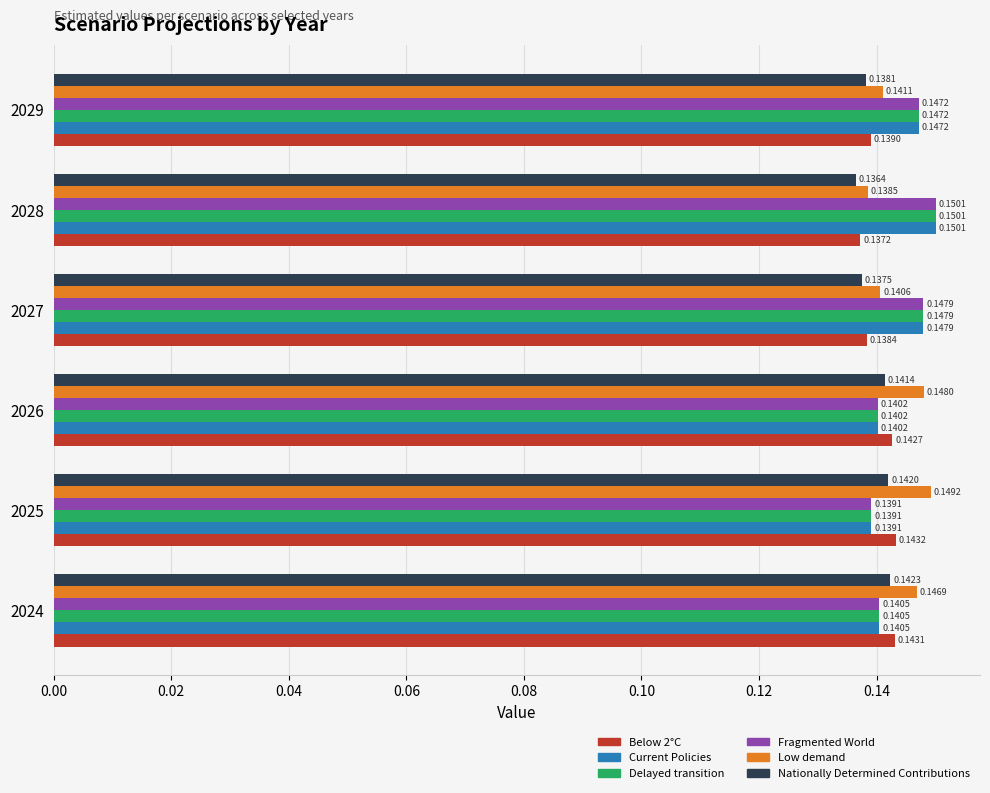

List the labels in order of Delayed transition value, smallest first.

2025, 2026, 2024, 2029, 2027, 2028